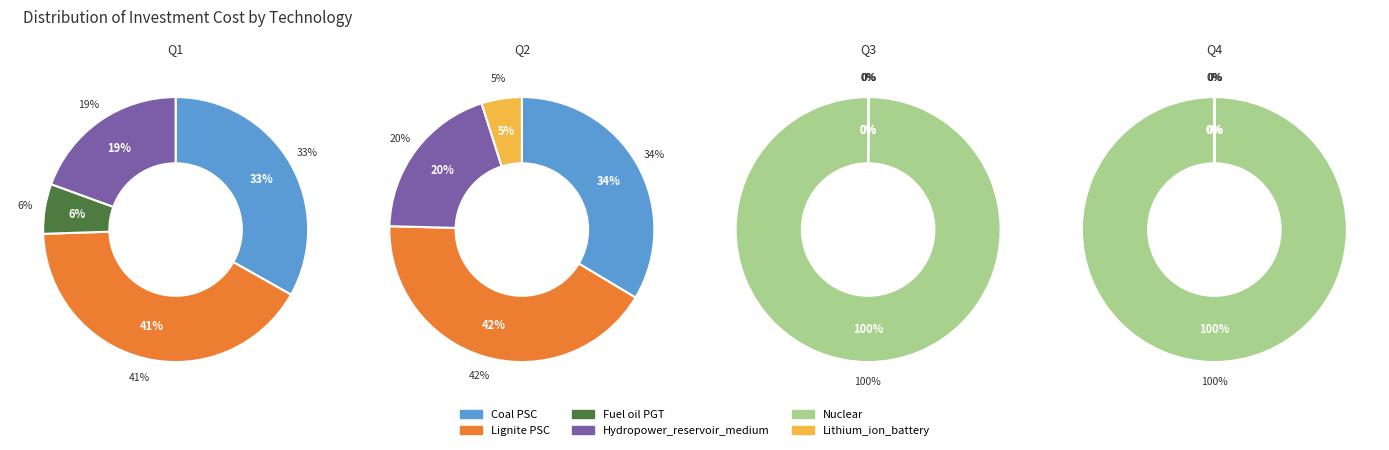

How many segments does this pie chart have?

6